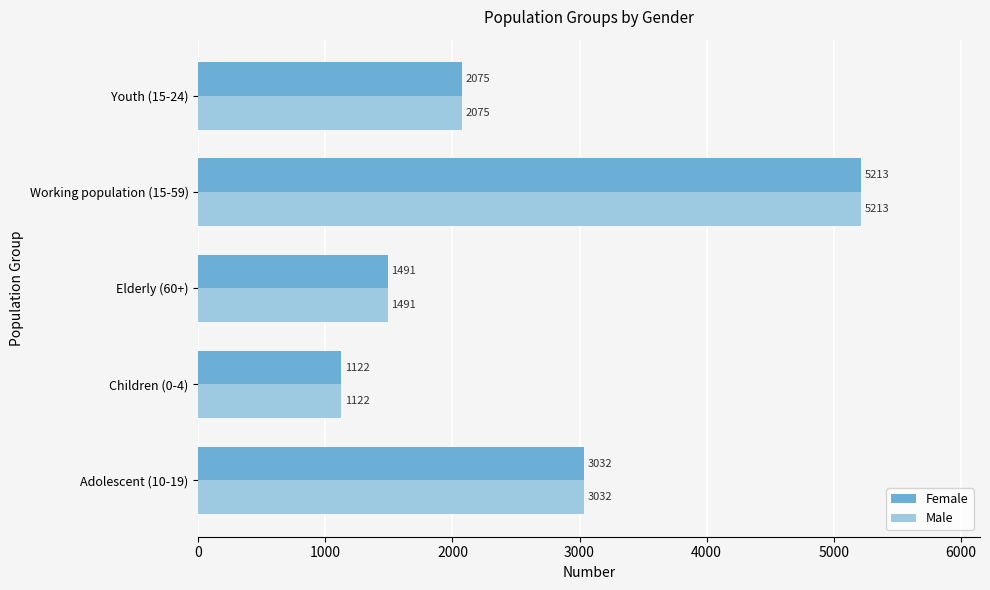

List the labels in order of Male value, smallest first.

Children (0-4), Elderly (60+), Youth (15-24), Adolescent (10-19), Working population (15-59)